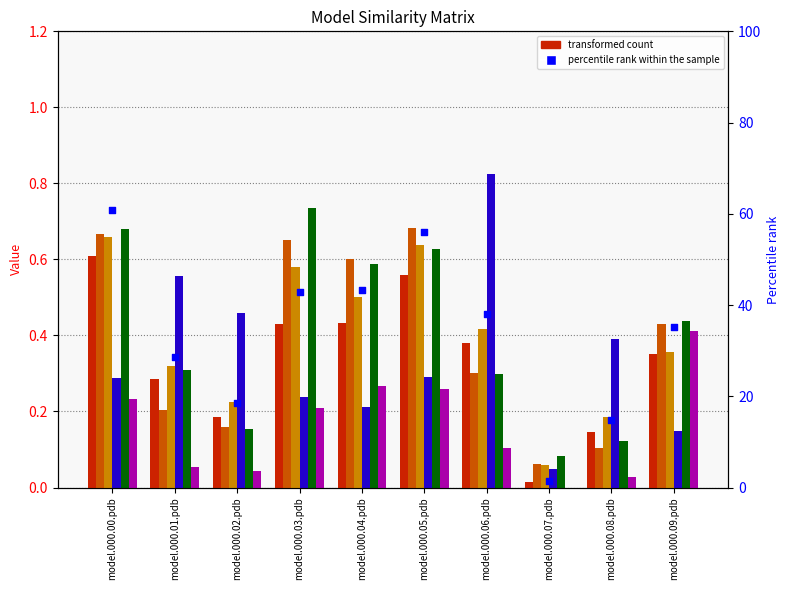

At how many categories does at least one series exceed 0?

10